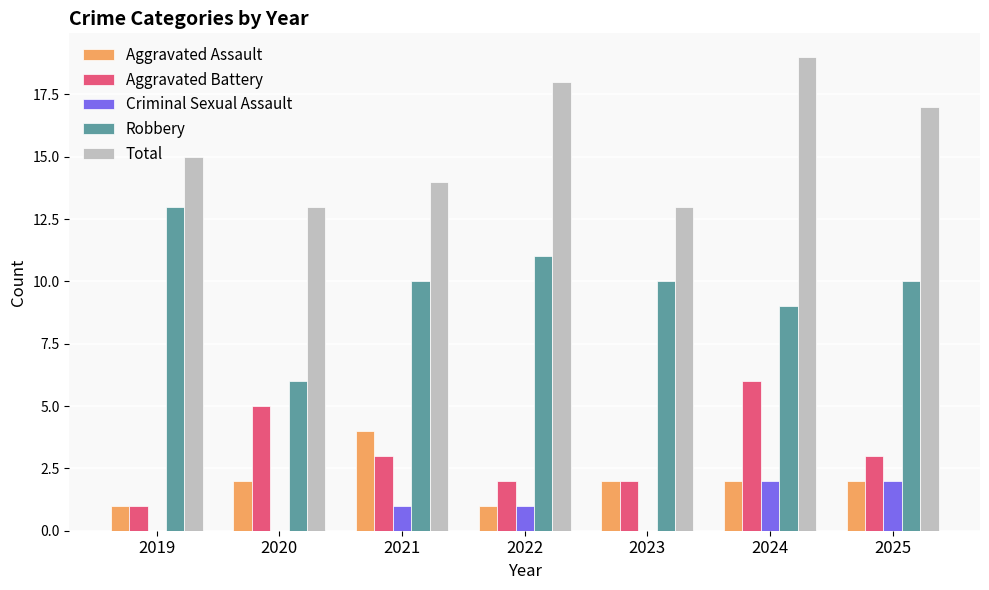

What is the sum of the Robbery values at 2025 and 2022?

21